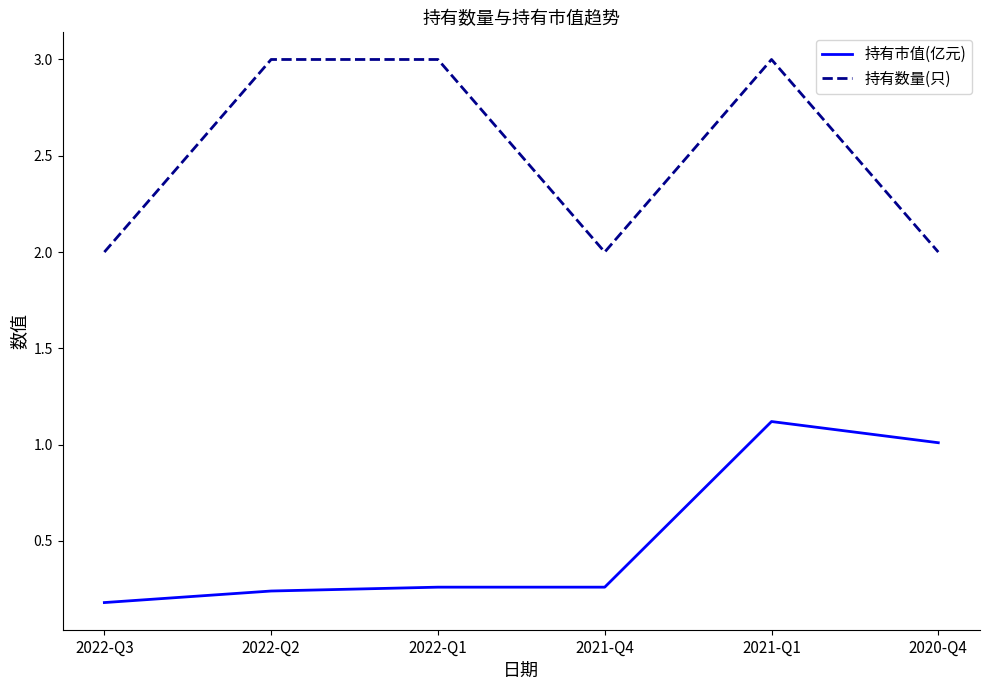

Which series has the largest range (max minus min)?

持有数量(只)